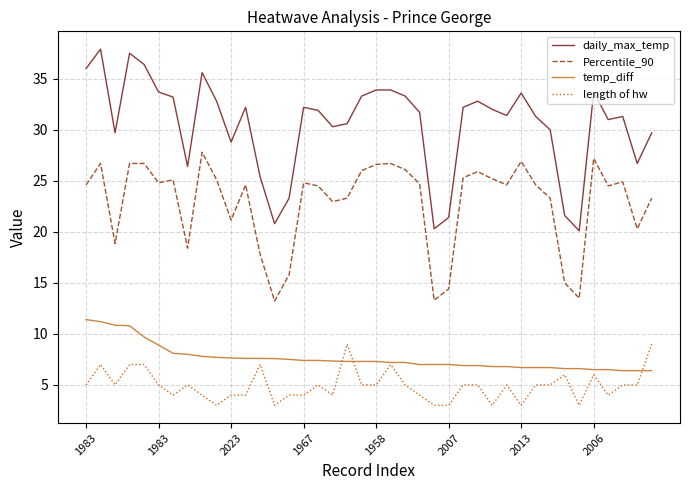

Does the chart have visible grid lines?

Yes